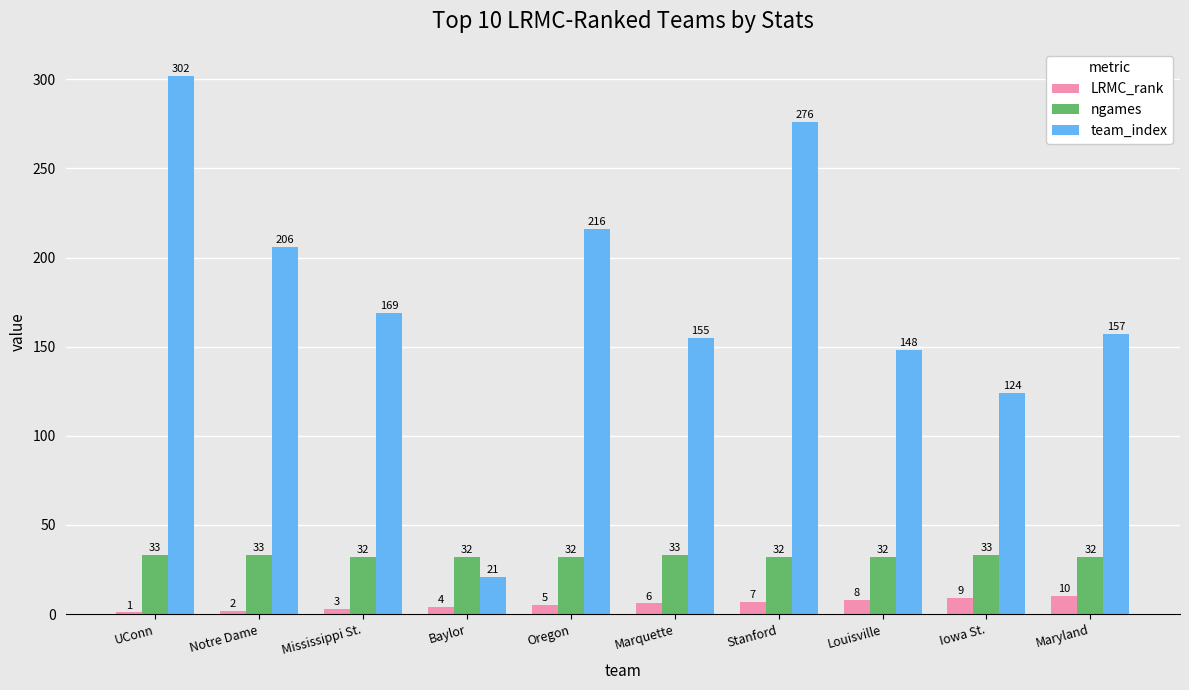

How many values in the LRMC_rank series are below 6?

5